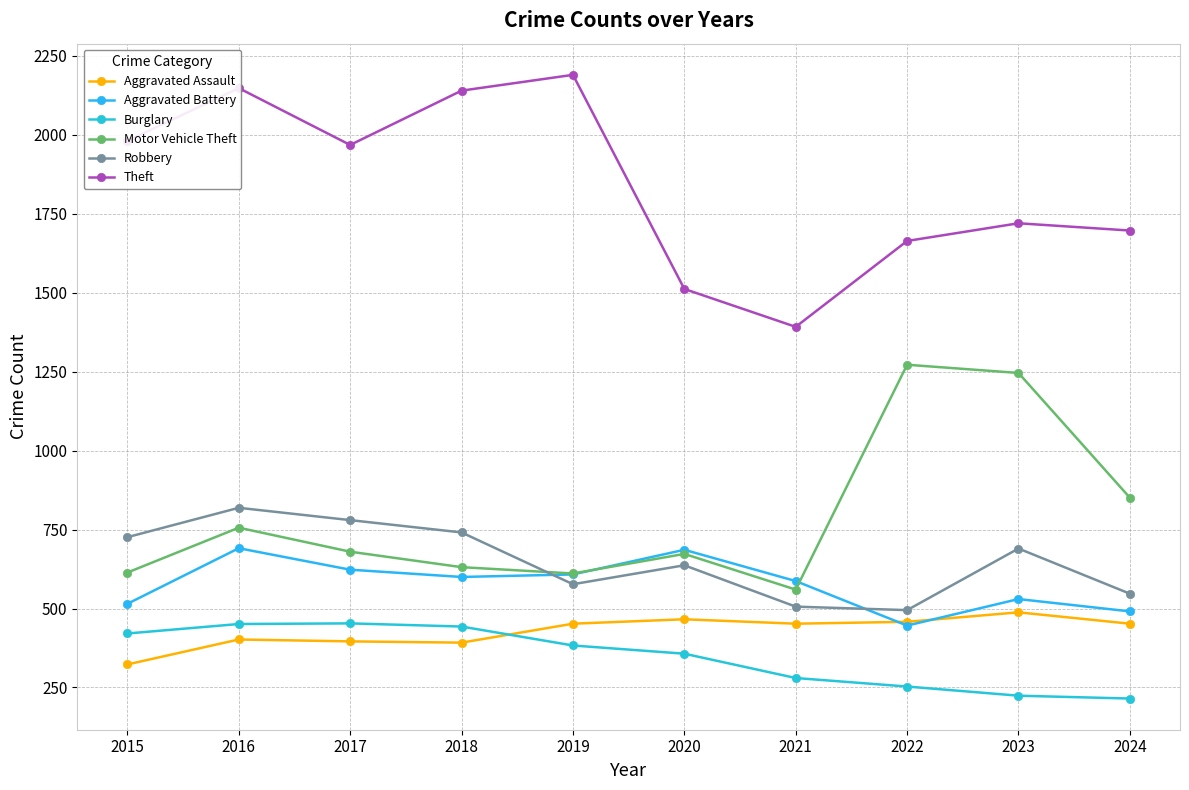

True or false: Aggravated Battery and Robbery cross at least once.

True